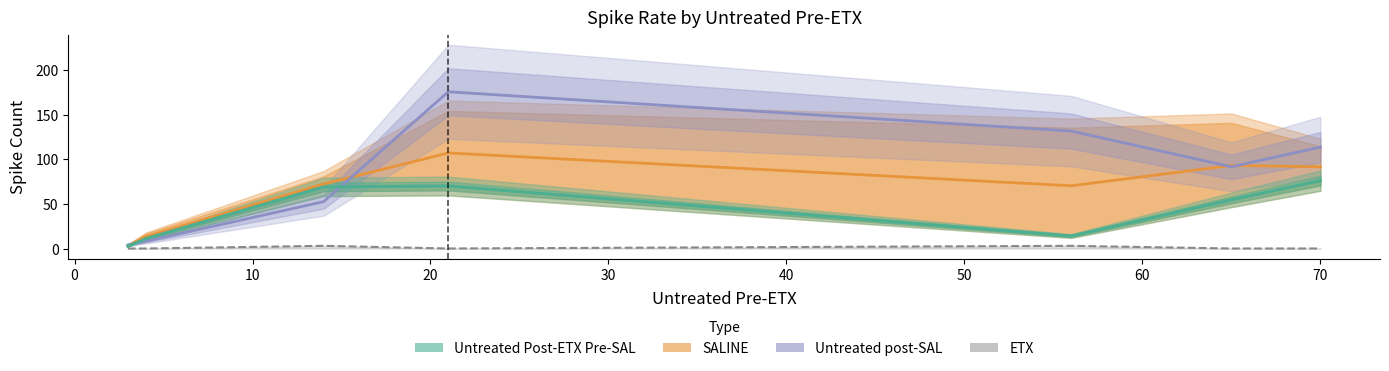

What is the maximum value shown in the chart?

175.5